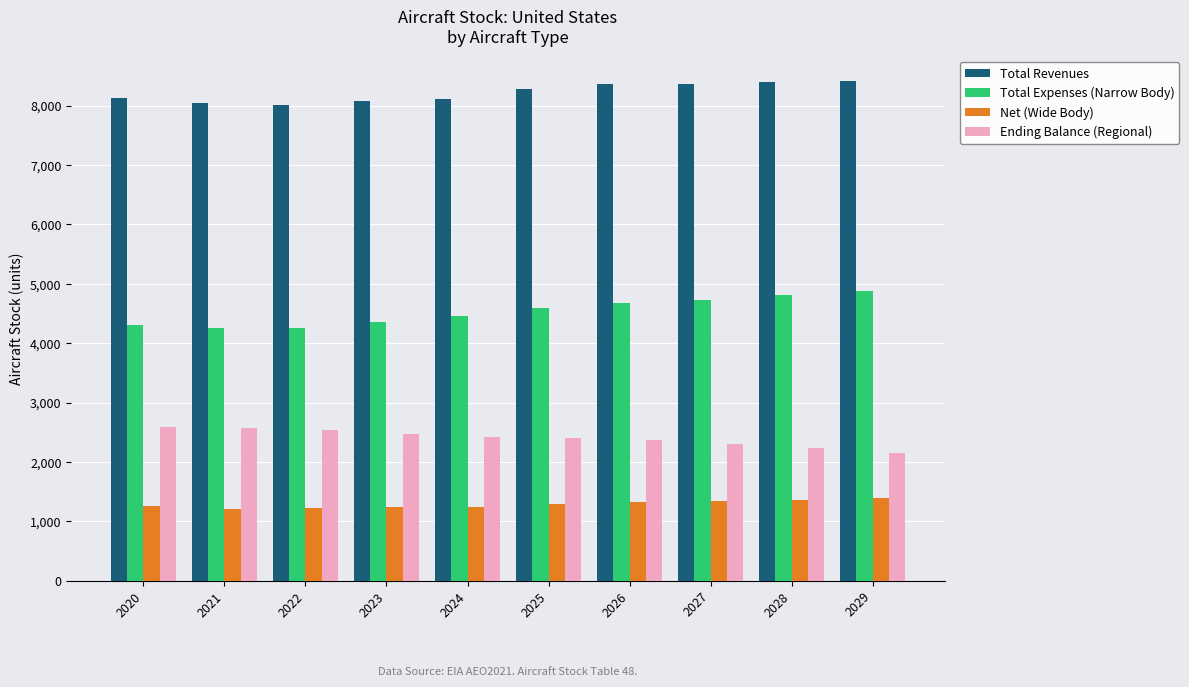

What is the maximum value shown in the chart?

8415.6